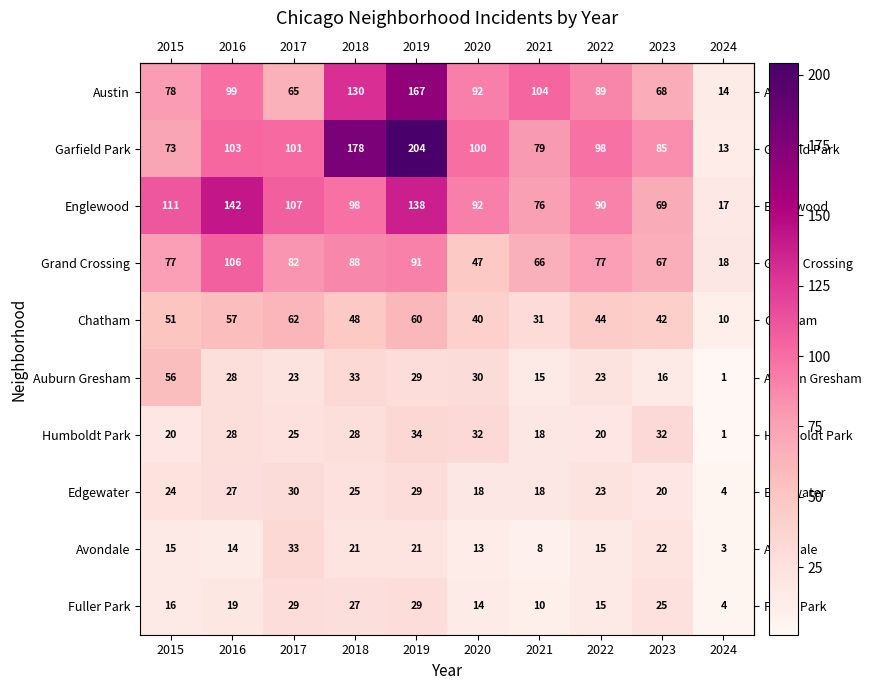

Which label corresponds to the smallest value in the chart?

2024